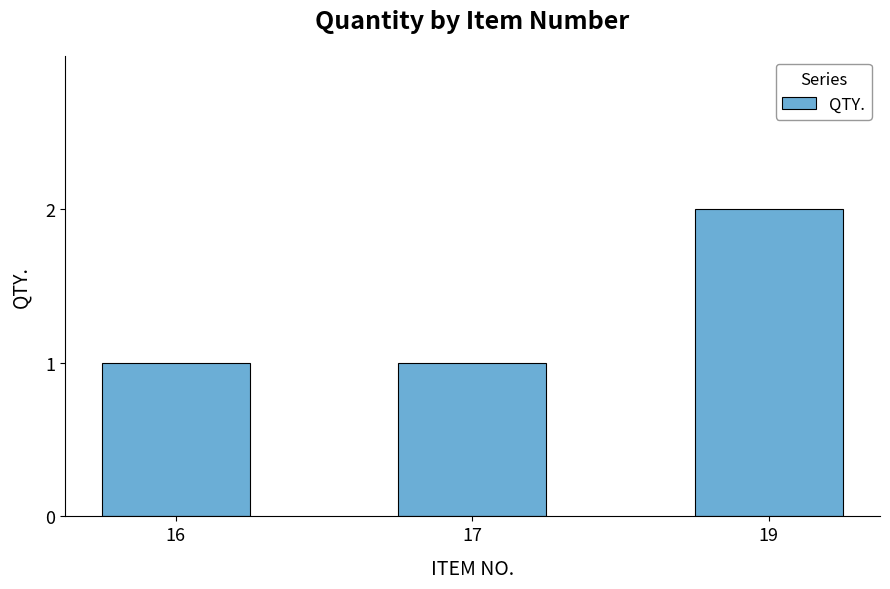

What is the value of the 3rd bar from the left?

2